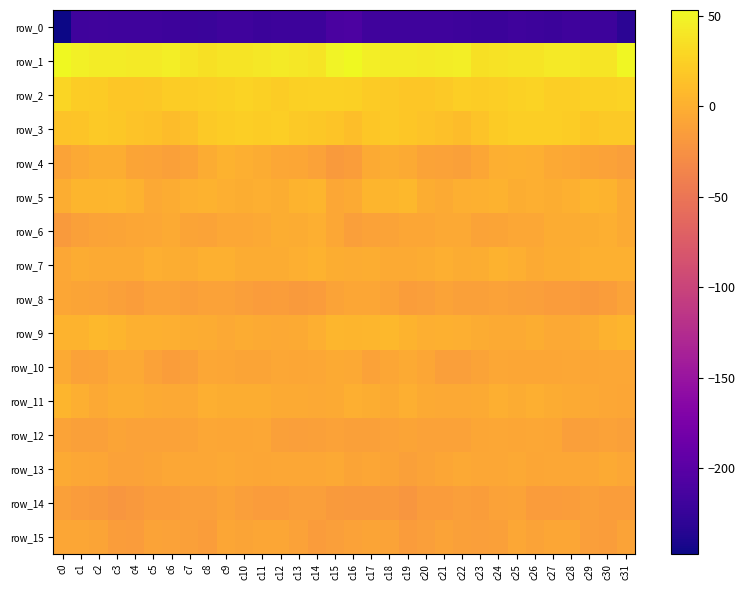

True or false: row_1 has a value of 20.0 at c23.

False